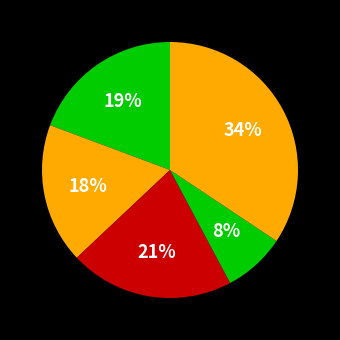

How many segments does this pie chart have?

5